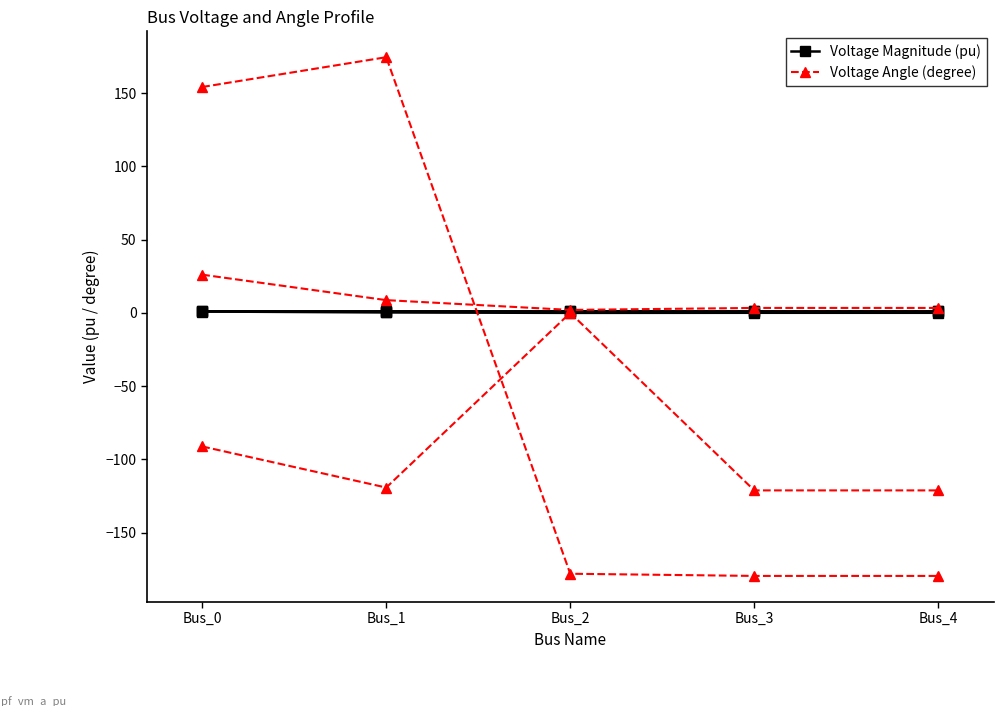

Reading left to right, extract all data points from this chart.

pf_vm_a_pu: Bus_0=1.1	Bus_1=1.1	Bus_2=1.0	Bus_3=1.1	Bus_4=1.1
pf_vm_b_pu: Bus_0=0.9	Bus_1=0.3	Bus_2=0.0	Bus_3=0.1	Bus_4=0.1
pf_vm_c_pu: Bus_0=1.1	Bus_1=0.9	Bus_2=1.0	Bus_3=1.0	Bus_4=1.0
pf_va_a_degree: Bus_0=26.1	Bus_1=8.7	Bus_2=2.0	Bus_3=3.4	Bus_4=3.4
pf_va_b_degree: Bus_0=-91.1	Bus_1=-119.2	Bus_2=0.0	Bus_3=-121.1	Bus_4=-121.1
pf_va_c_degree: Bus_0=154.1	Bus_1=174.4	Bus_2=-178.0	Bus_3=-179.5	Bus_4=-179.5